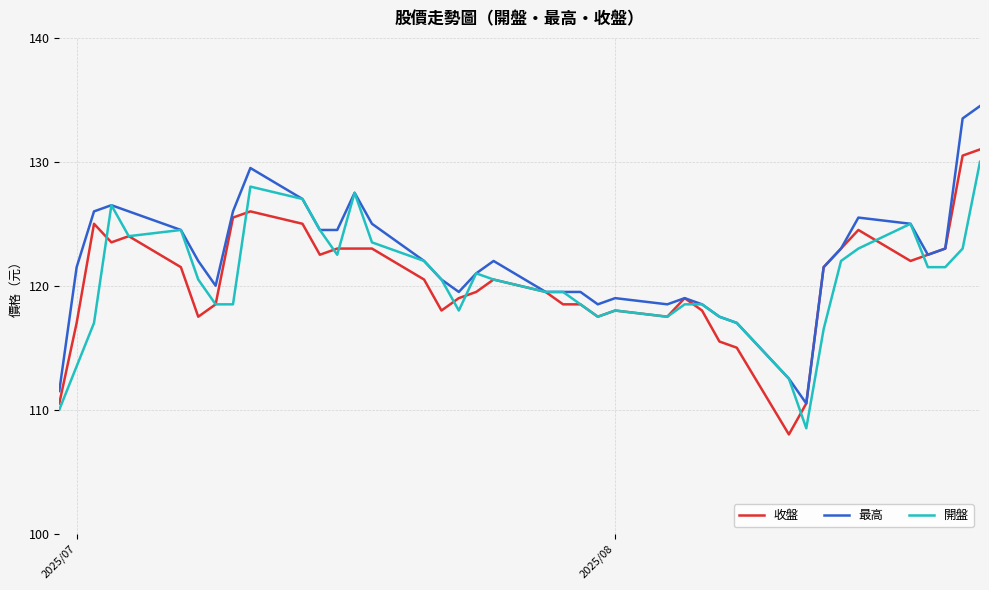

What is the greatest value displayed?

134.5